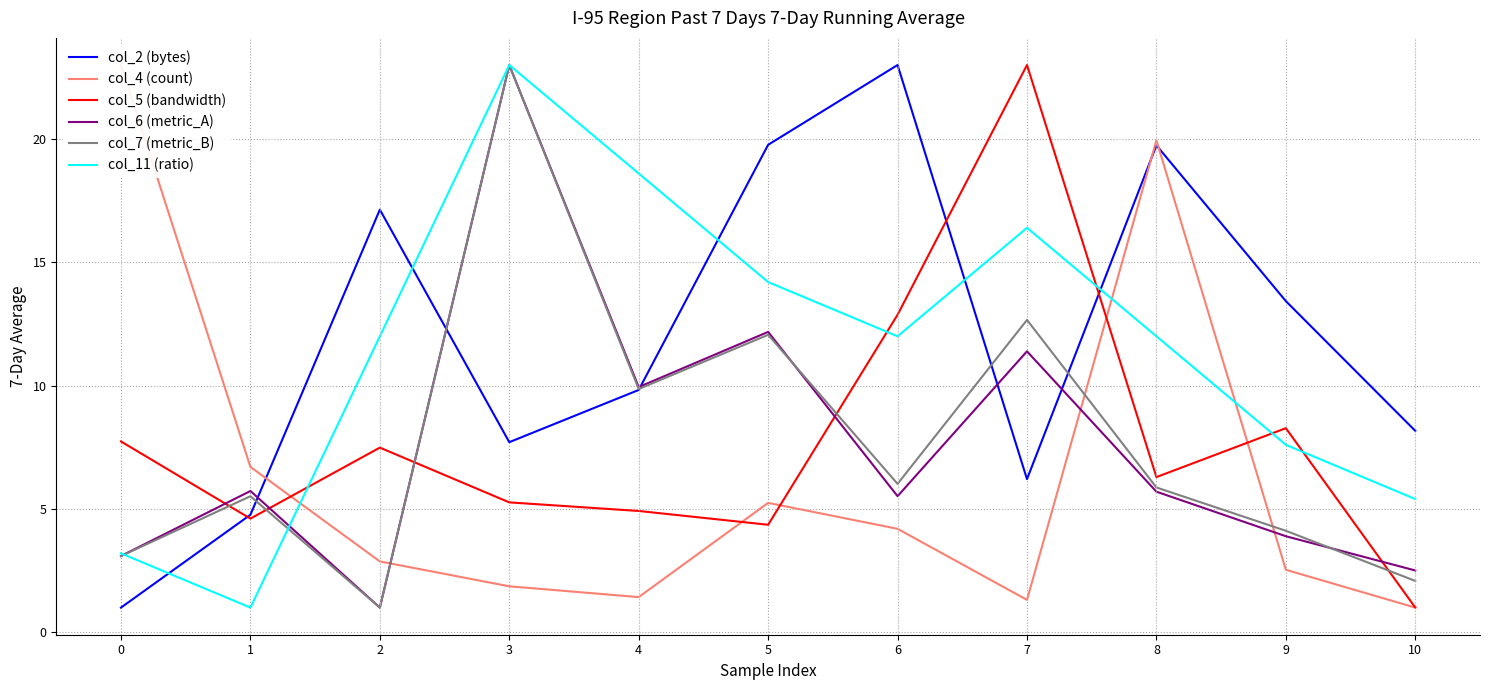

At 0, list the series in order from smallest to largest.

col_2 (bytes), col_7 (metric_B), col_6 (metric_A), col_11 (ratio), col_5 (bandwidth), col_4 (count)